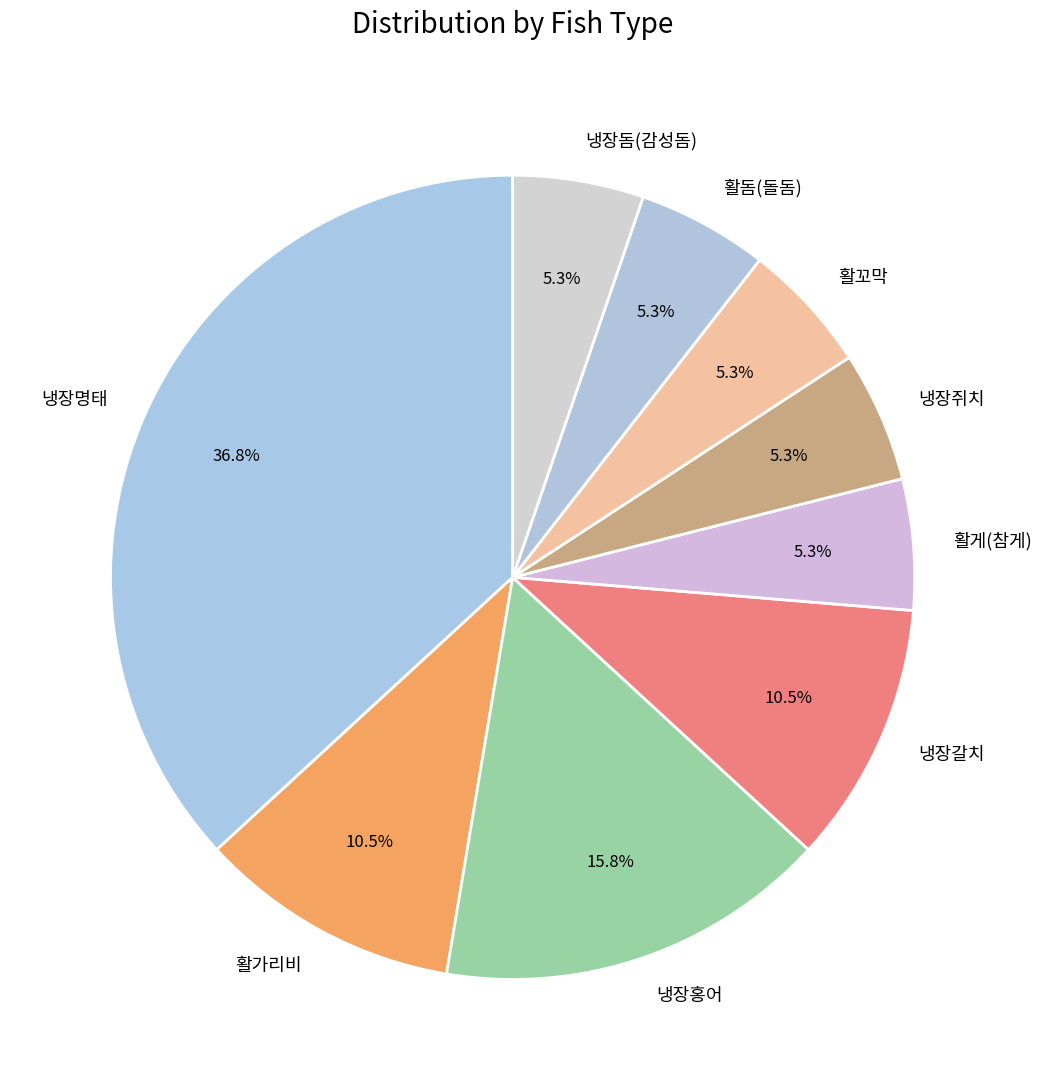

To the nearest percent, what is the combined percentage of 활돔(돌돔) and 활게(참게)?

11%